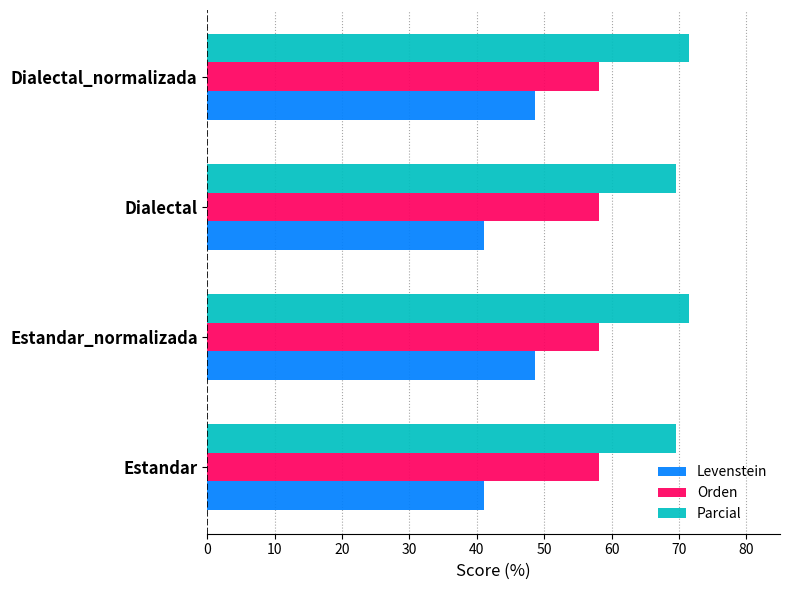

Is it true that Levenstein equals 19.7 at Dialectal?

False